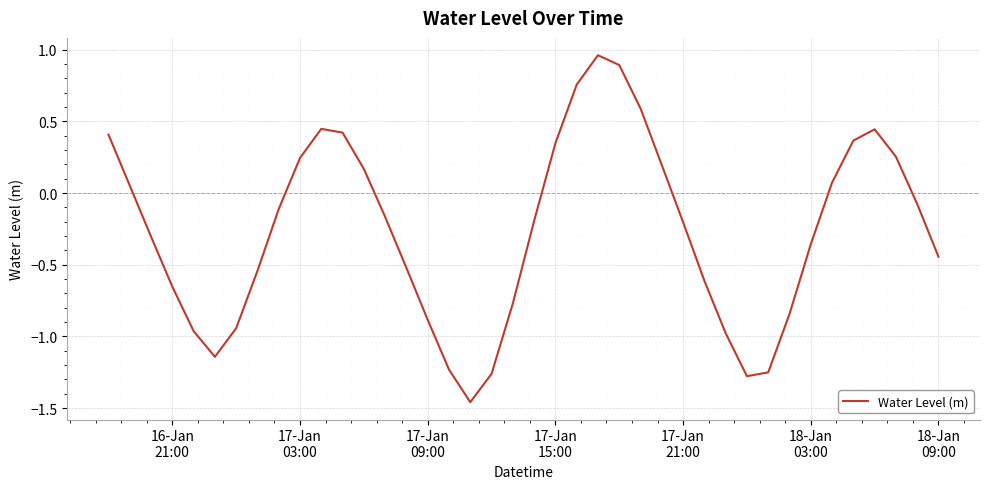

What is the difference between the maximum and minimum values?

2.4